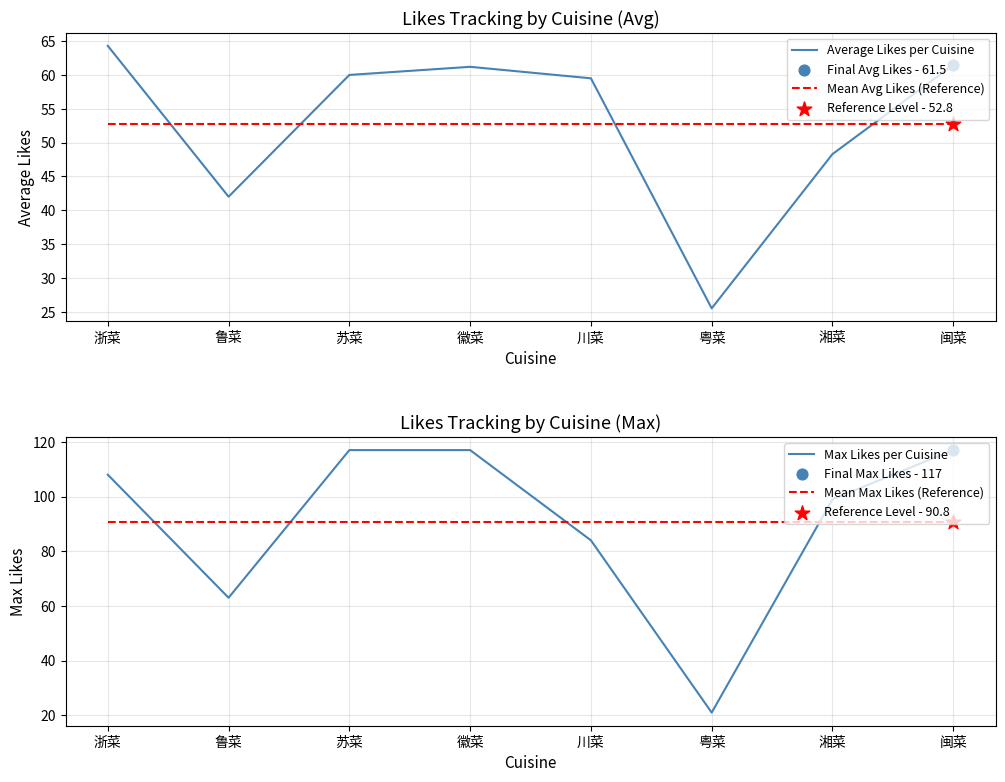

Which series reaches the minimum Y coordinate?

Max Likes per Cuisine